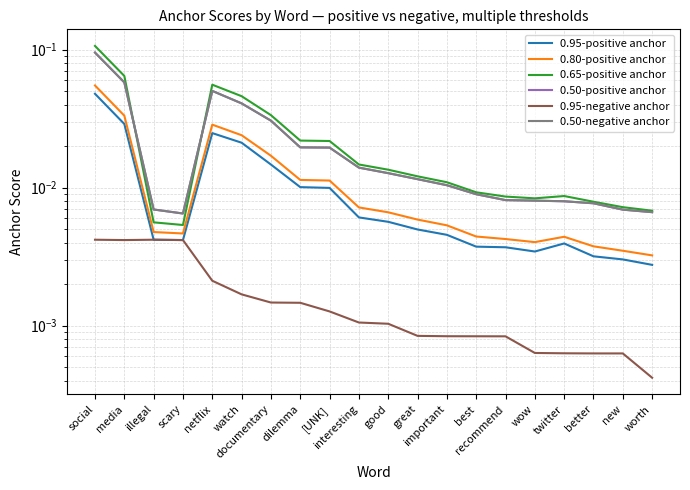

True or false: 0.95-positive anchor has more than 0 points higher than both neighbors.

True